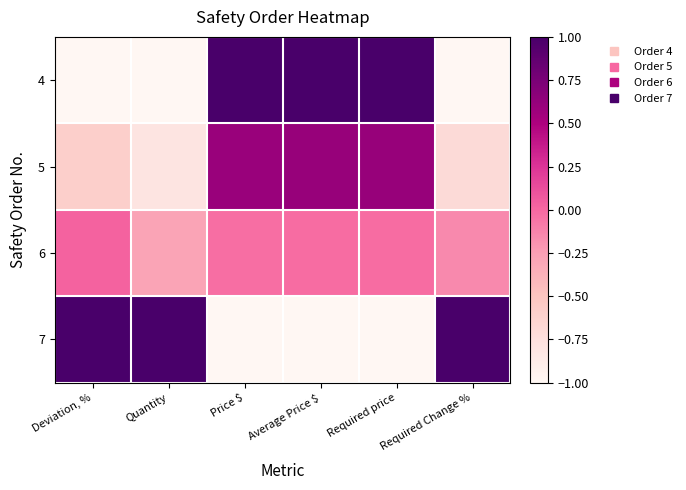

Reading right to left, list all the values displayed in this chart.

4: Required Change %=-1.0	Required price=1.0	Average Price $=1.0	Price $=1.0	Quantity=-1.0	Deviation, %=-1.0
5: Required Change %=-0.7	Required price=0.6	Average Price $=0.6	Price $=0.6	Quantity=-0.8	Deviation, %=-0.6
6: Required Change %=-0.2	Required price=-0.0	Average Price $=-0.0	Price $=-0.0	Quantity=-0.3	Deviation, %=0.0
7: Required Change %=1.0	Required price=-1.0	Average Price $=-1.0	Price $=-1.0	Quantity=1.0	Deviation, %=1.0